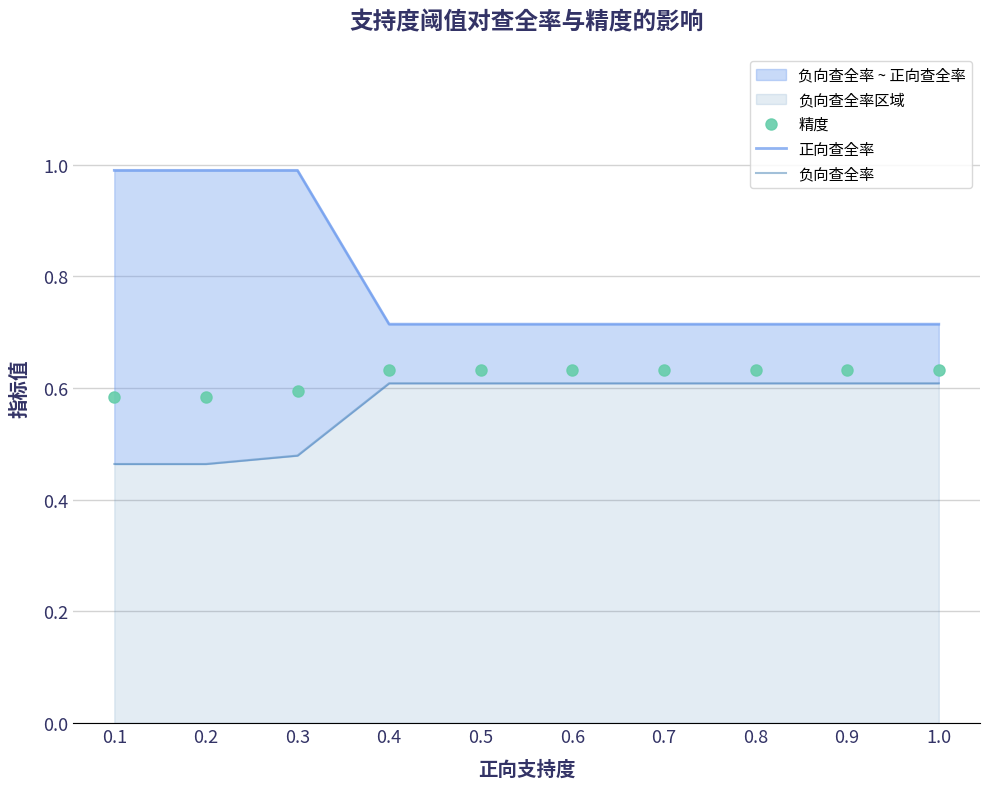

The 正向查全率 series shows 0.4 at 0.2. True or false?

False